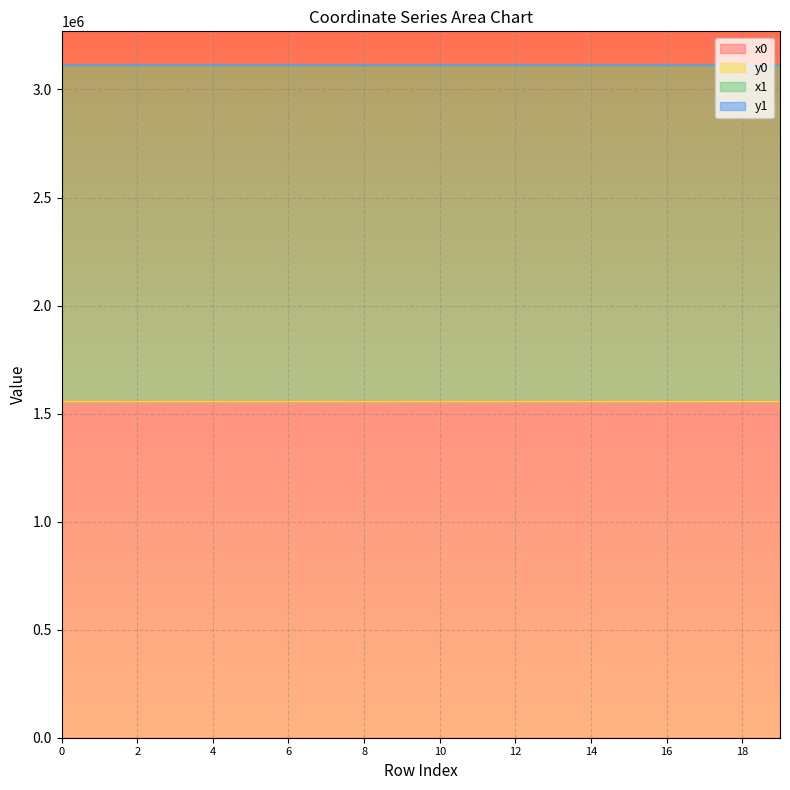

What is the value of the x1 point at the 5th from the left?

3113360.2